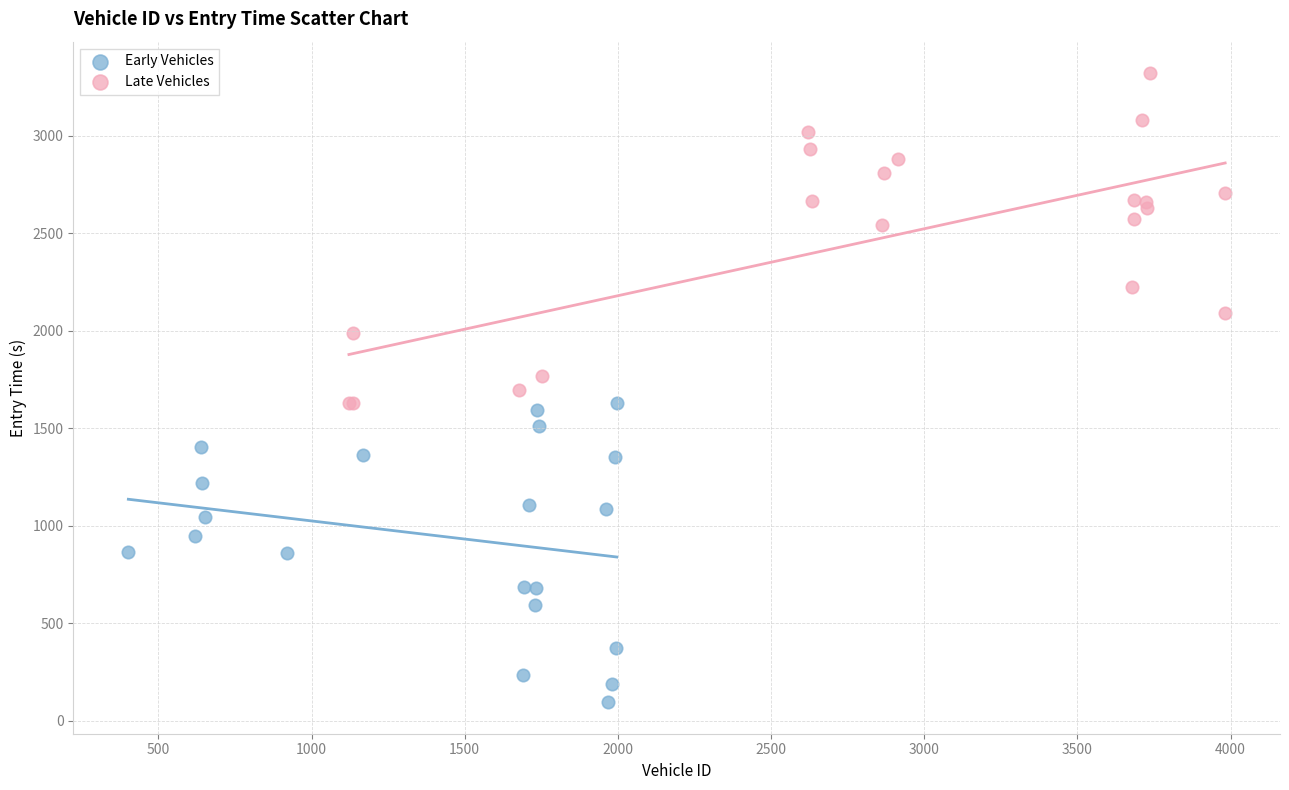

Which series contains the highest Y value?

Late Vehicles